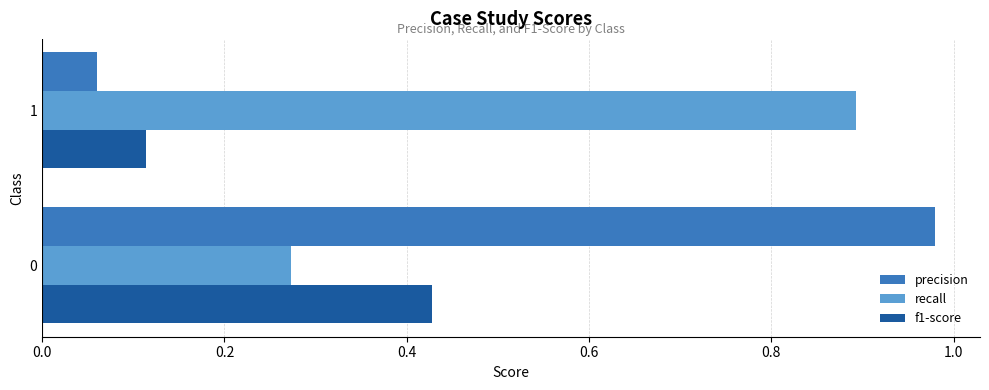

The precision series shows 0.0 at 1. True or false?

False